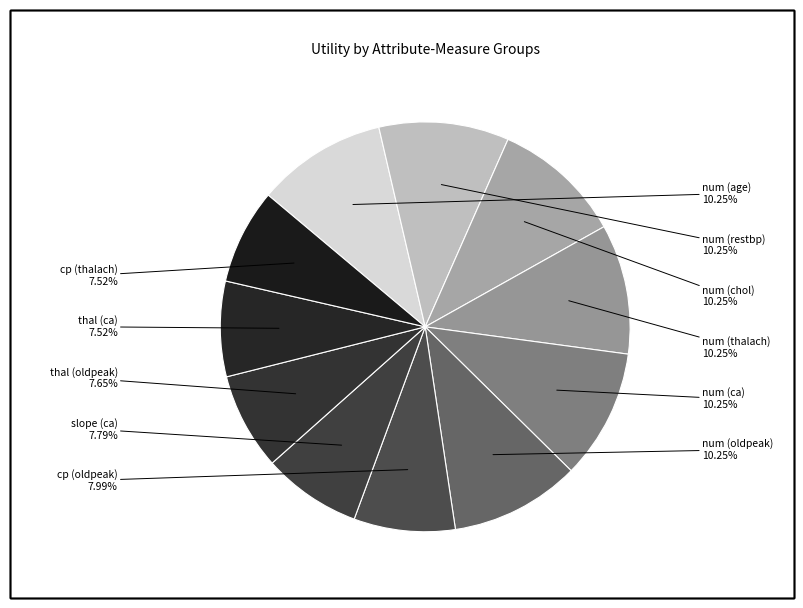

Rank the categories by value from highest to lowest.

num (age), num (restbp), num (chol), num (thalach), num (ca), num (oldpeak), cp (oldpeak), slope (ca), thal (oldpeak), thal (ca), cp (thalach)